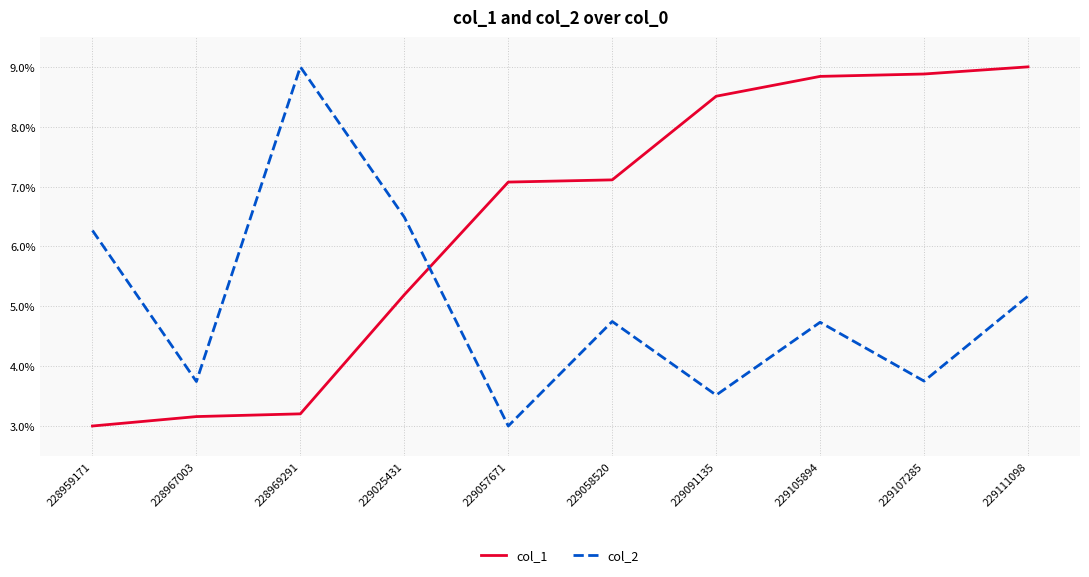

Is the value of col_1 at 229058520 greater than the value of col_2 at 228969291?

No